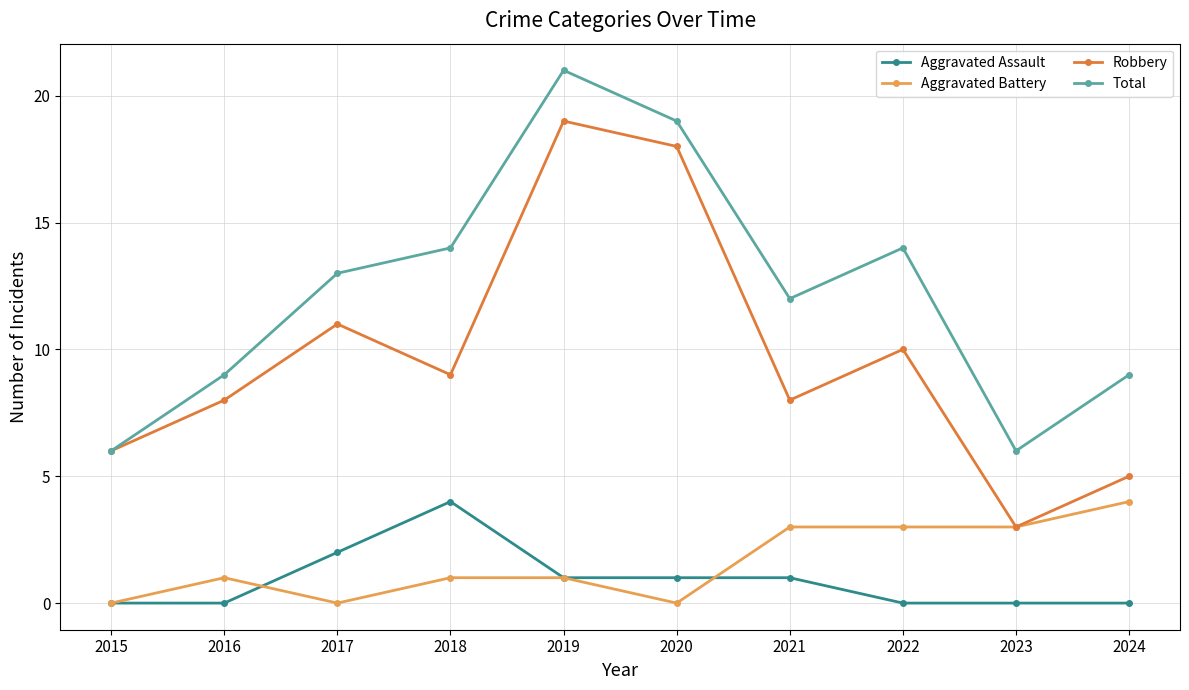

What is the difference between the highest and lowest values at 2019?

20